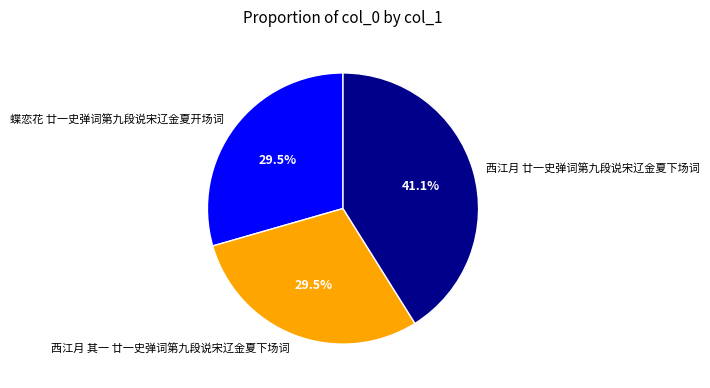

Do 西江月 其一 廿一史弹词第九段说宋辽金夏下场词 and 蝶恋花 廿一史弹词第九段说宋辽金夏开场词 together represent more than half of the pie?

Yes